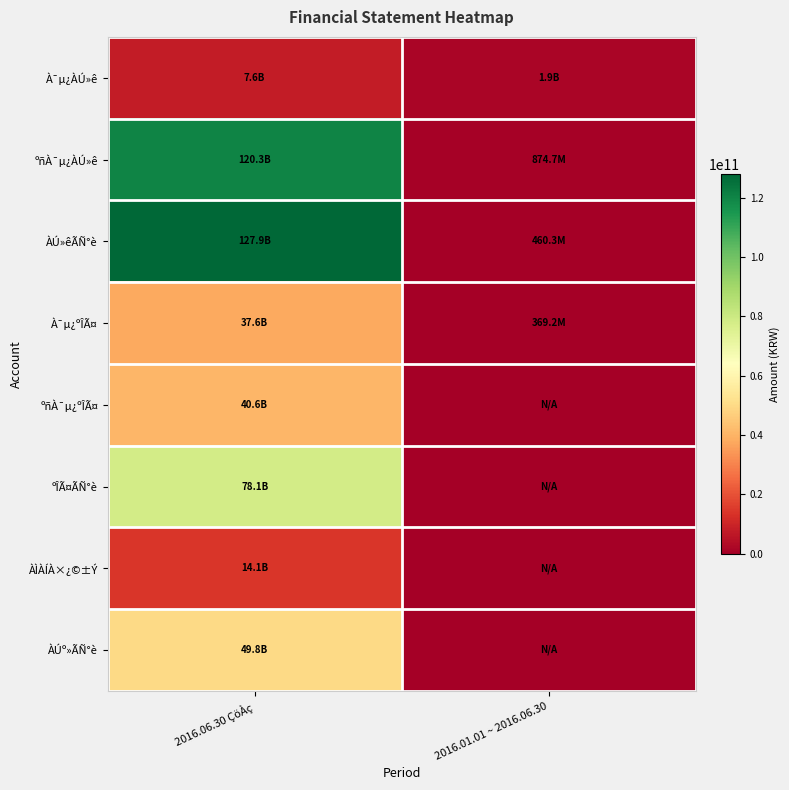

At 2016.06.30 ÇöÀç, list the series in order from largest to smallest.

ÀÚ»êÃÑ°è, ºñÀ¯µ¿ÀÚ»ê, ºÎÃ¤ÃÑ°è, ÀÚº»ÃÑ°è, ºñÀ¯µ¿ºÎÃ¤, À¯µ¿ºÎÃ¤, ÀÌÀÍÀ×¿©±Ý, À¯µ¿ÀÚ»ê